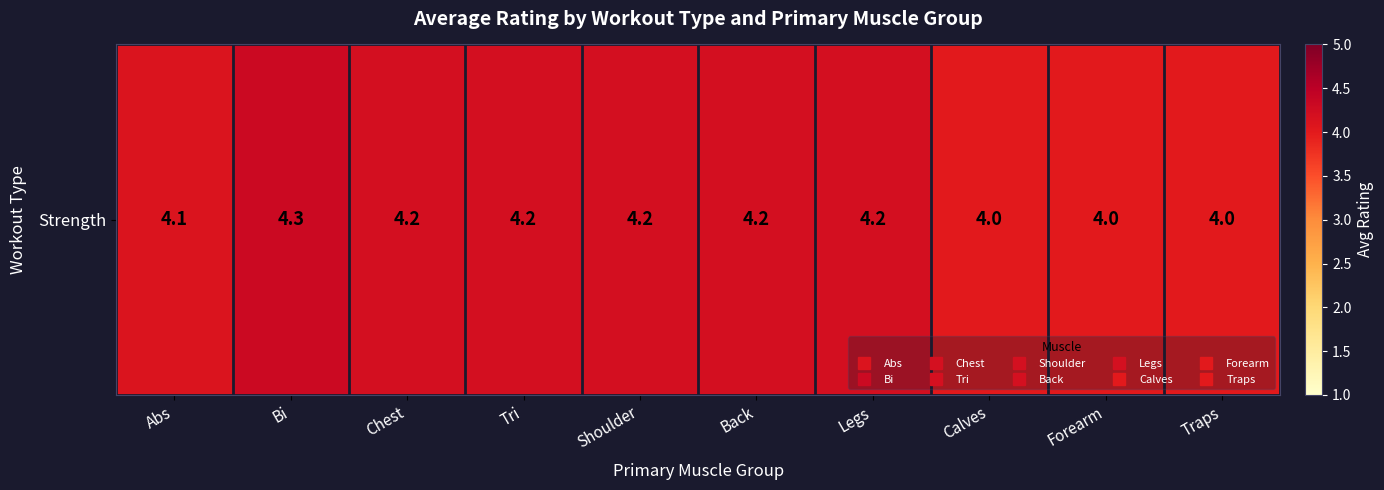

Reading left to right, list all the values displayed in this chart.

4.1	4.3	4.2	4.2	4.2	4.2	4.2	4.0	4.0	4.0